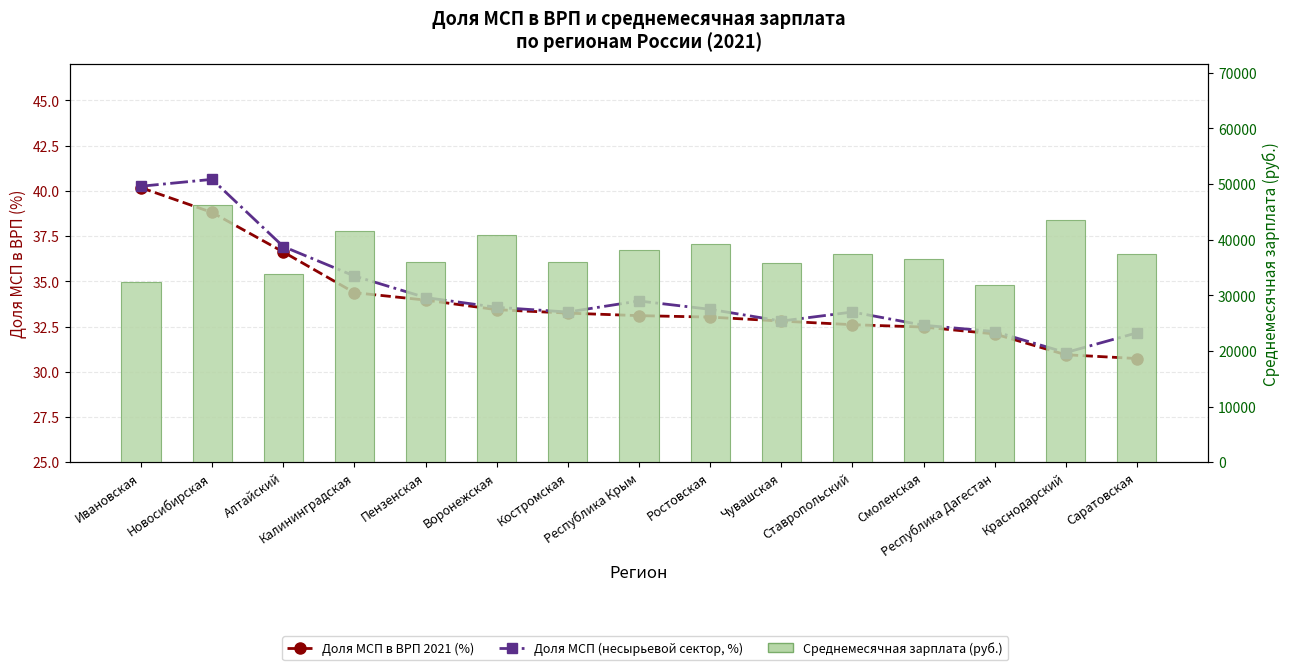

What is the total value across all series at Ростовская?

39357.5